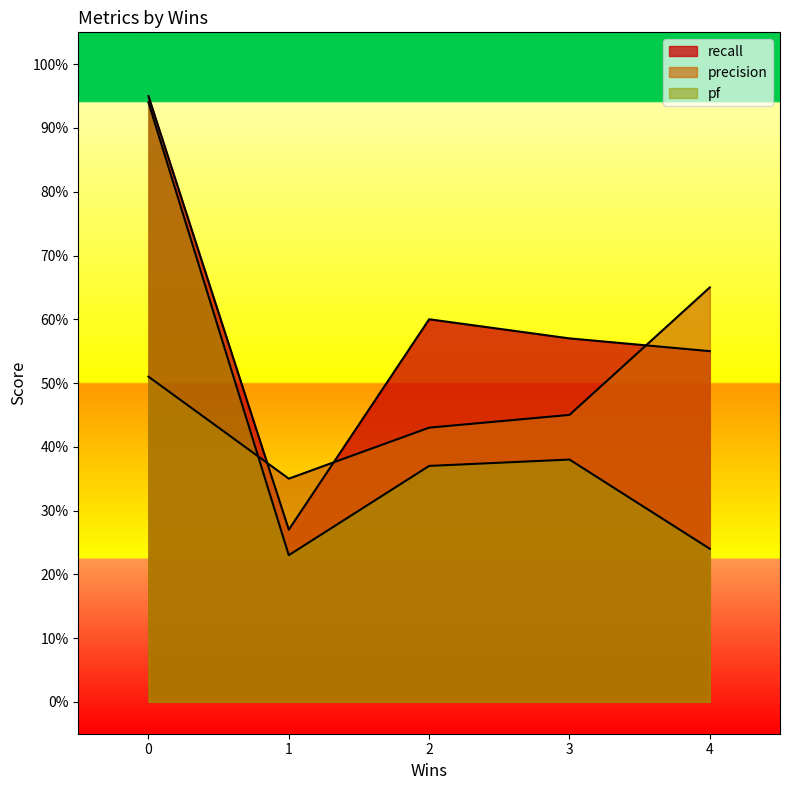

True or false: pf and recall intersect in this chart.

False